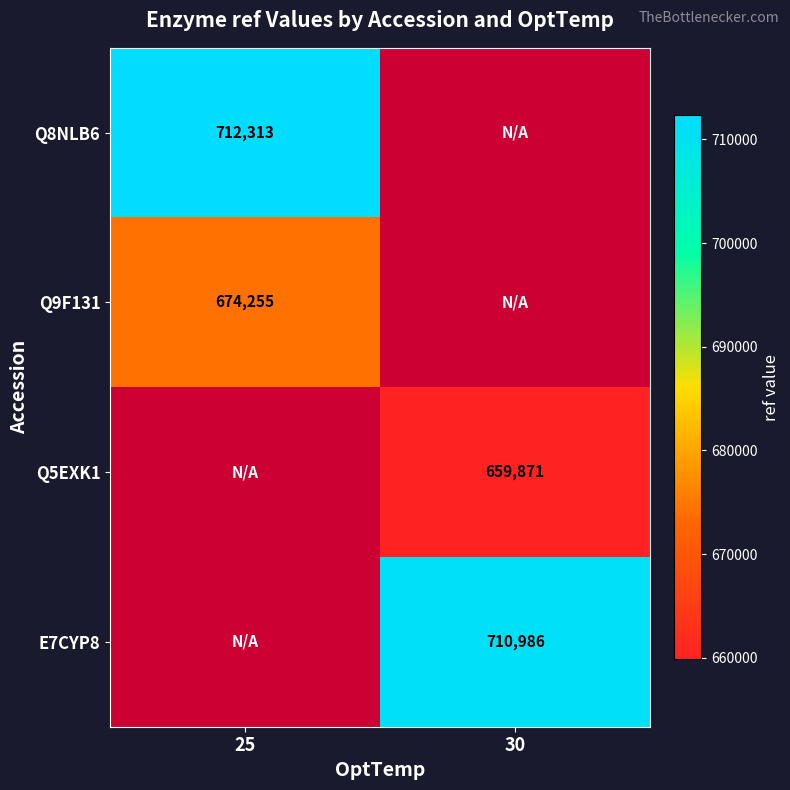

The value of Q9F131 at 25 is 674255. True or false?

True